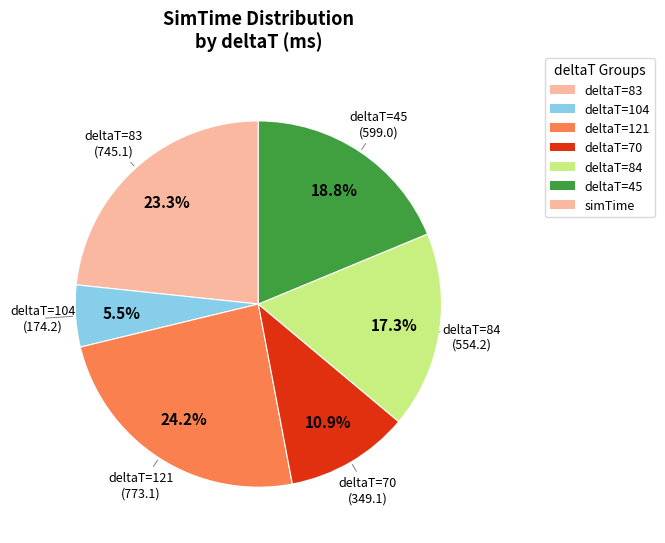

Does any single category account for the majority?

No